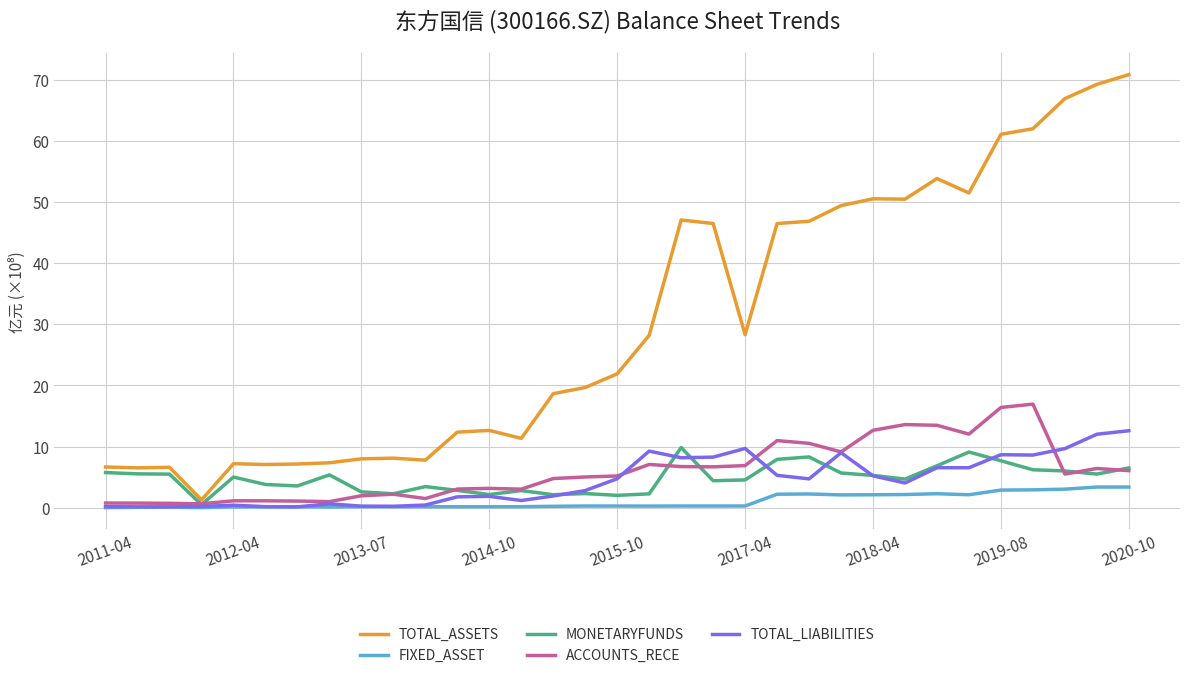

What is the greatest value displayed?

70.8